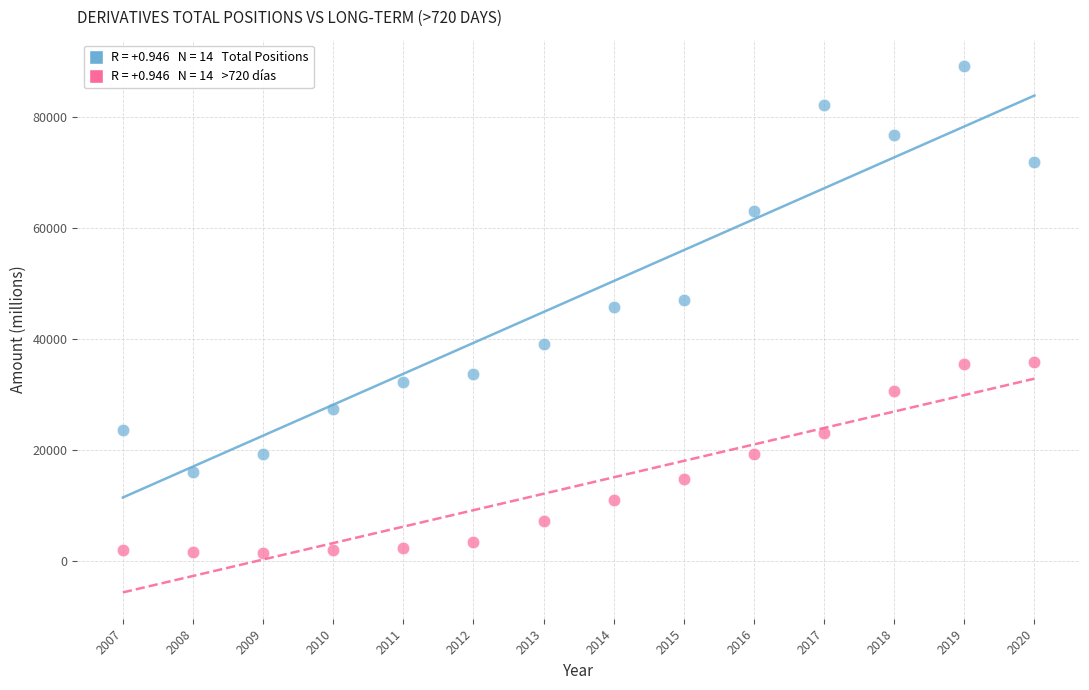

Across all data points, what is the range of X values (max minus min)?

13